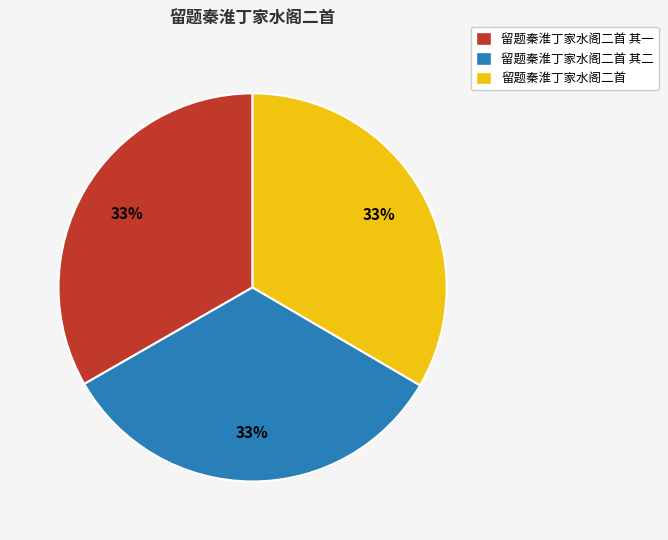

Count the number of slices in the pie.

3